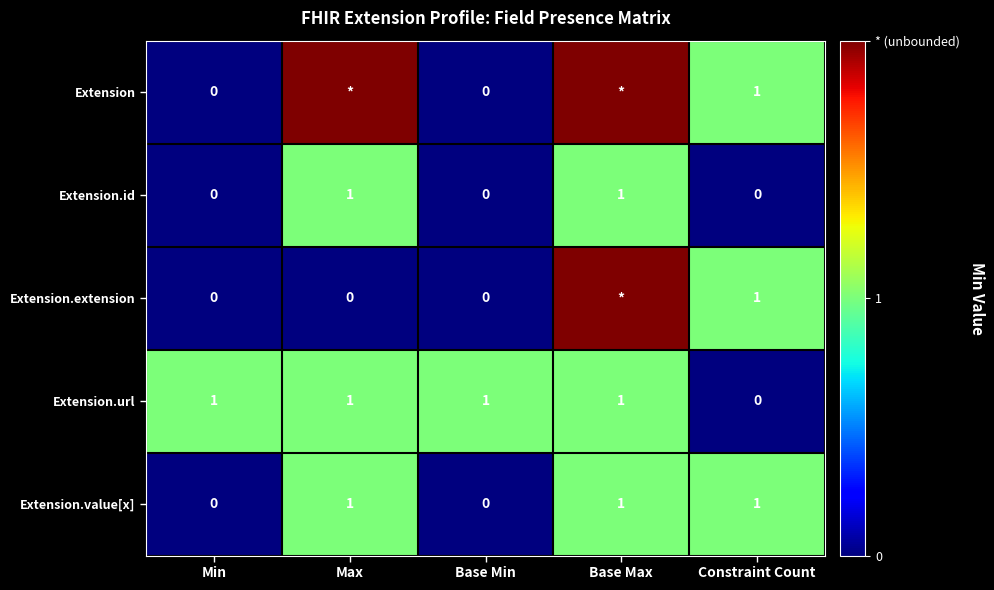

The Extension.value[x] series shows 2 at Max. True or false?

False